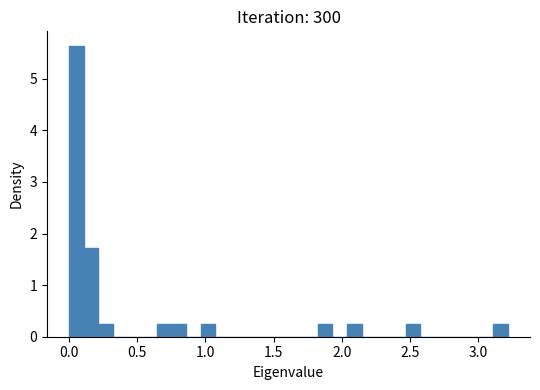

Around what value on the x-axis is the tallest bar? Give the approximate position of its centre, as read against the axis.

0.05